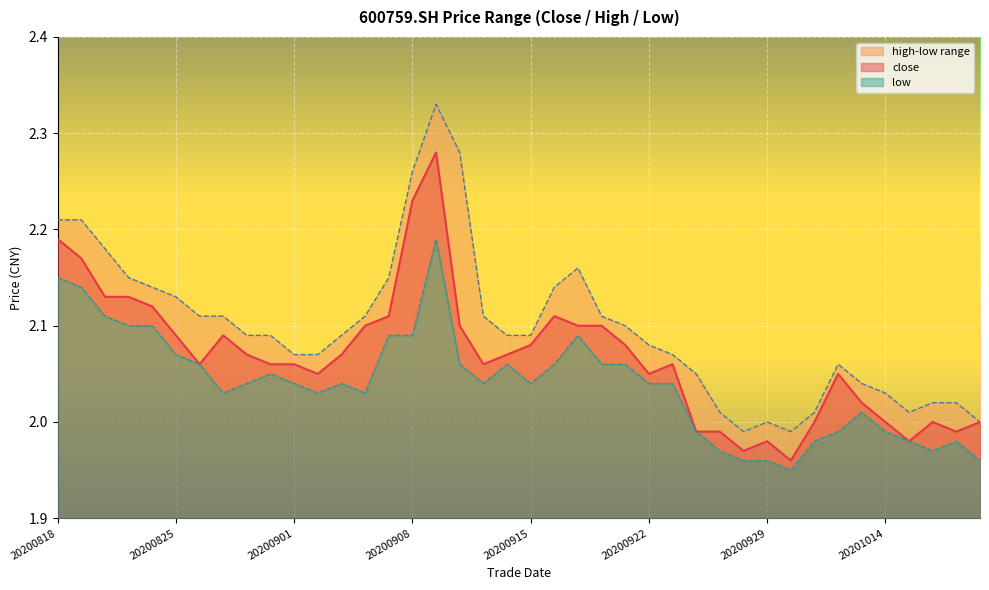

List the series in order of their peak value, highest first.

high, close, low